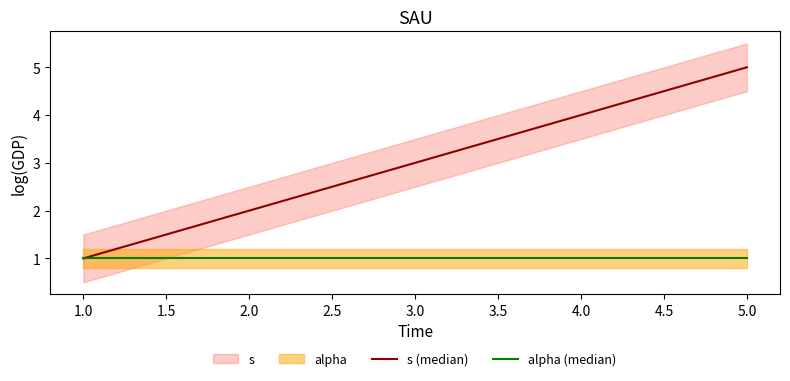

What is the value of the alpha (median) point at the 2nd from the left?

1